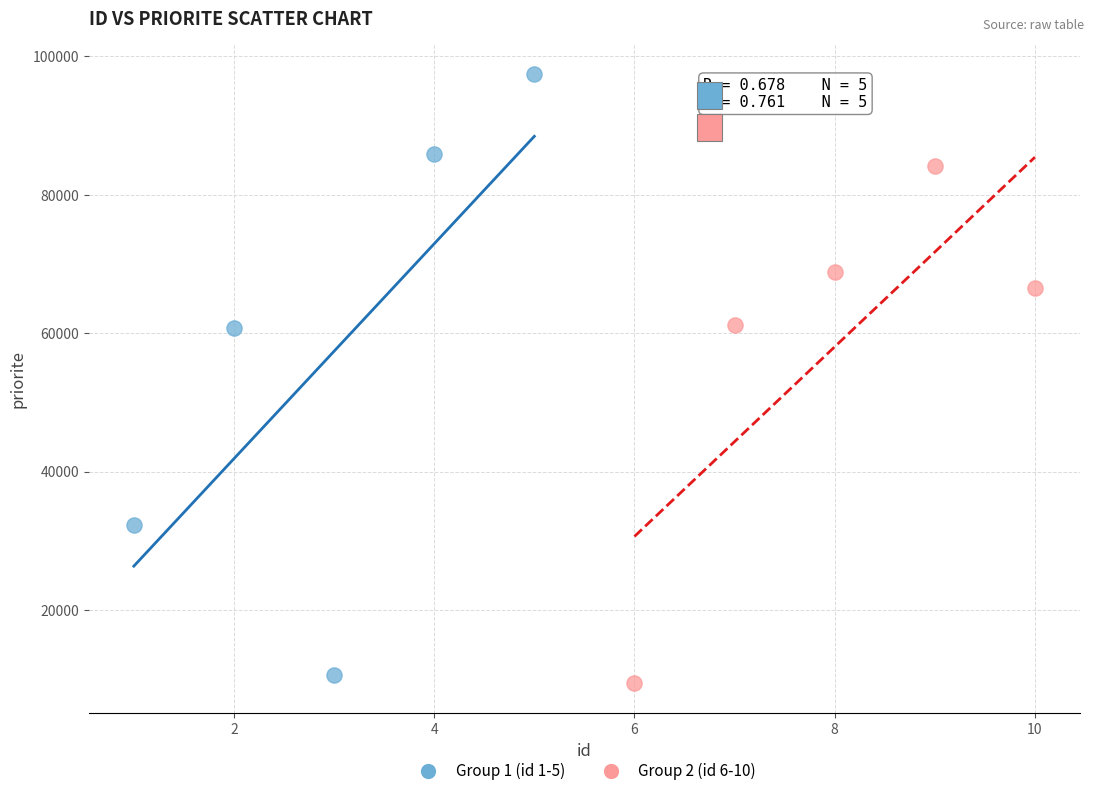

Which series reaches the minimum Y coordinate?

Group 2 (id 6-10)